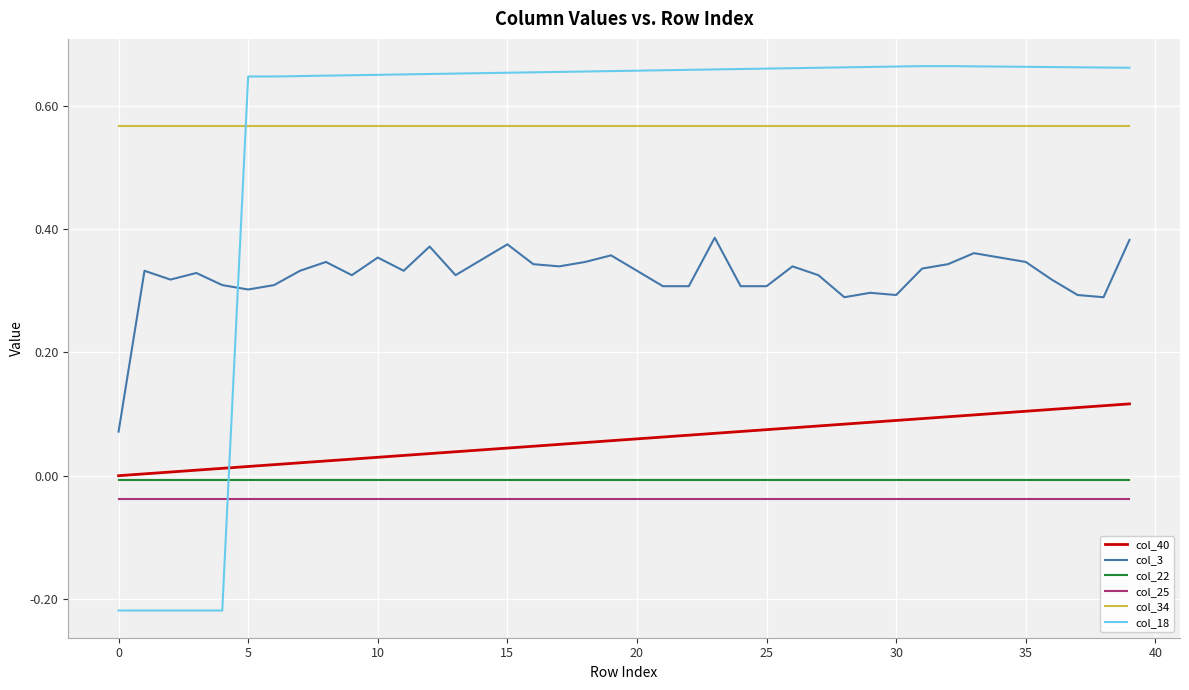

Which series has the largest range (max minus min)?

col_18